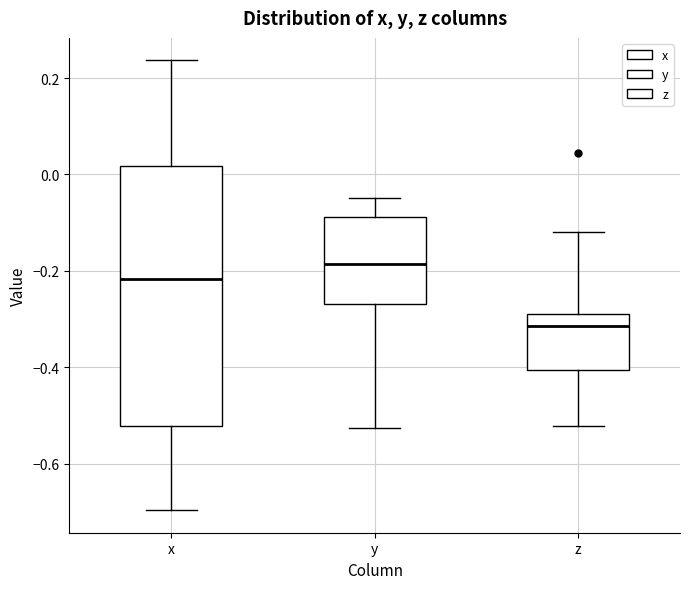

Reading left to right, transcribe this box plot: for each box, give where its median line is, the range the box spans, and where its two whiskers end, as read against the y-axis. The values are not printed on the chart, so give them approximately, as read against the axis.

x: median -0.22, box -0.52 to 0.02, whiskers -0.70 to 0.24
y: median -0.18, box -0.26 to -0.08, whiskers -0.52 to -0.04
z: median -0.32, box -0.40 to -0.28, whiskers -0.52 to -0.12